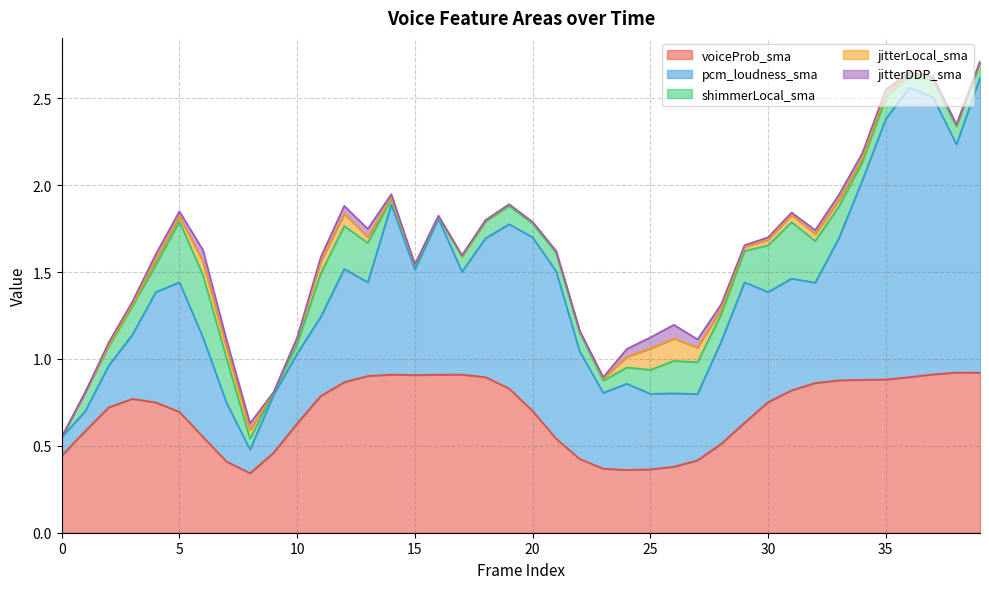

How many interior local peaks does the pcm_loudness_sma series have?

9